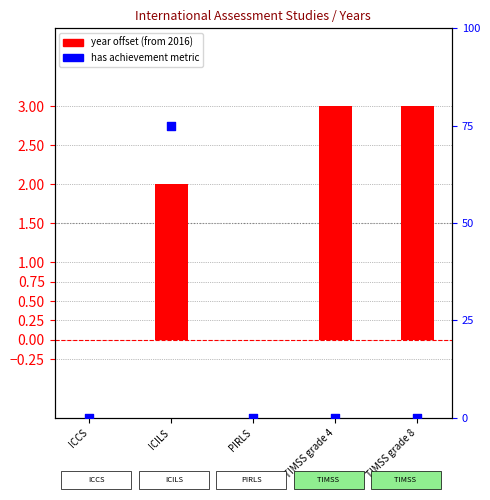

At which category is the sum across all series the highest?

TIMSS grade 4